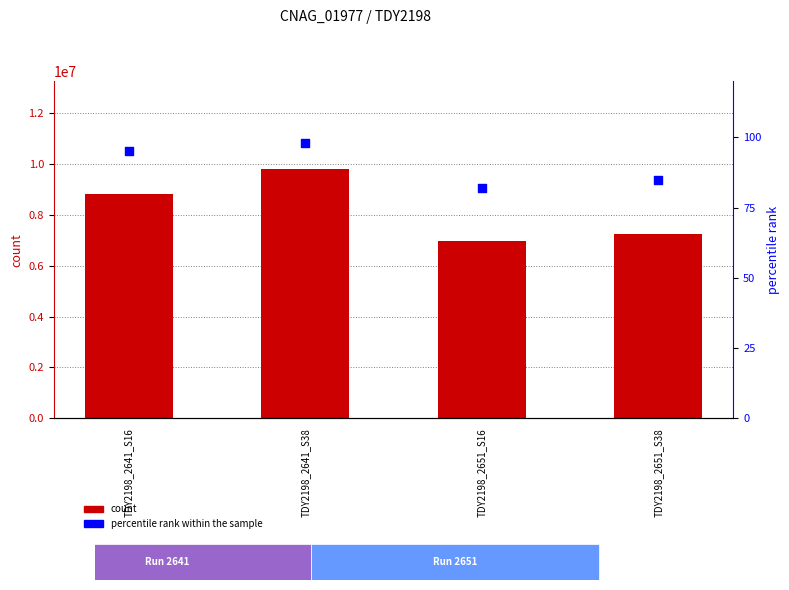

At how many categories does at least one series exceed 1587333?

4